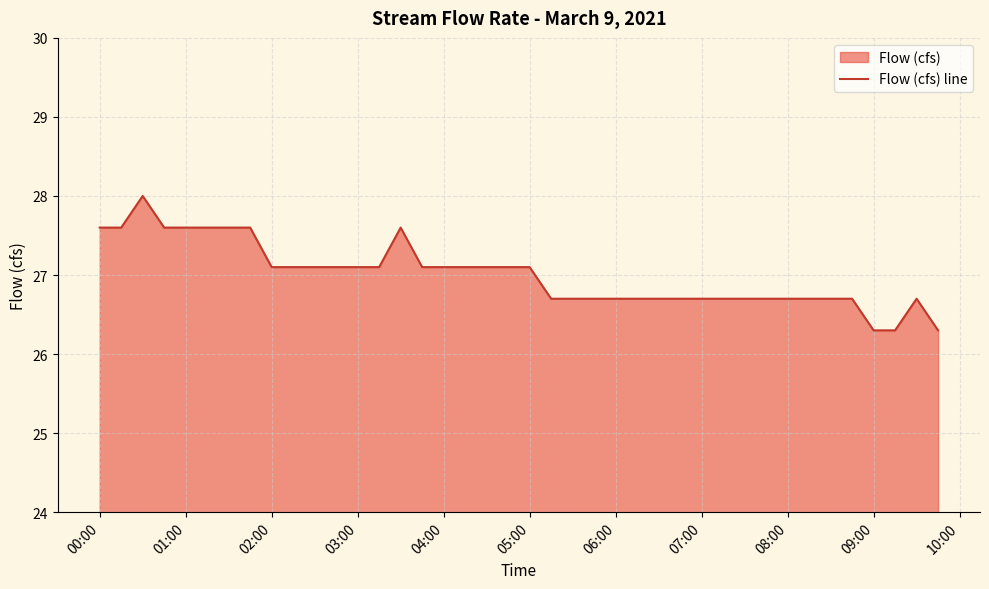

Where does the data first go above 27?

00:00